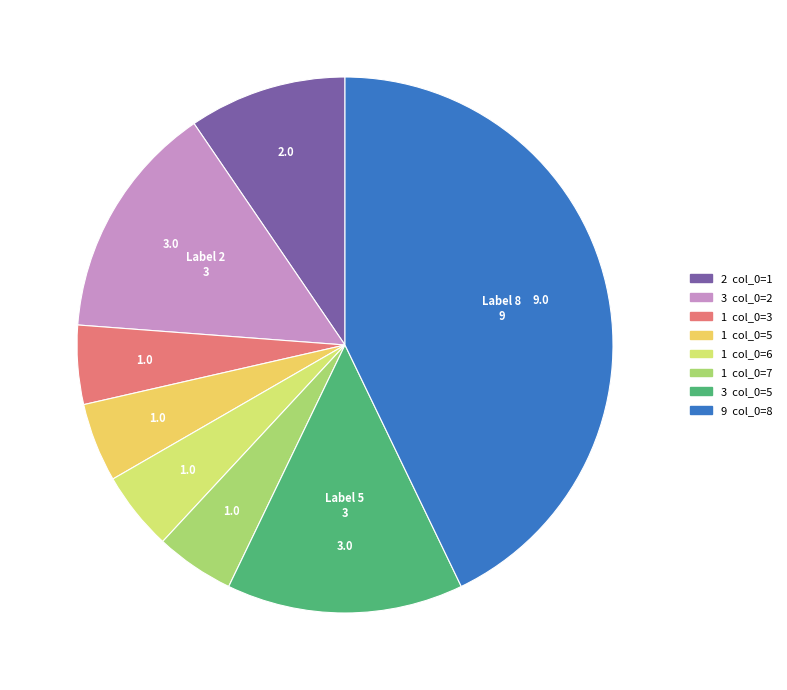

Is there a majority slice in this chart?

No